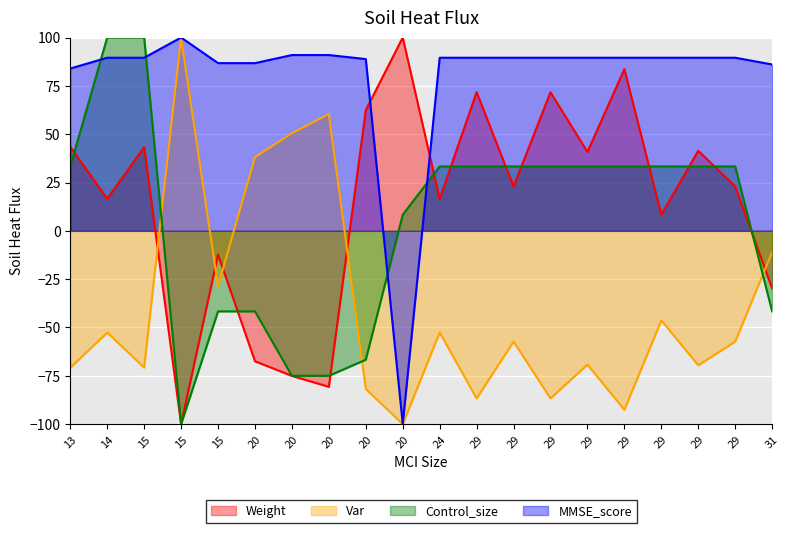

Which series has the largest range (max minus min)?

MMSE_score